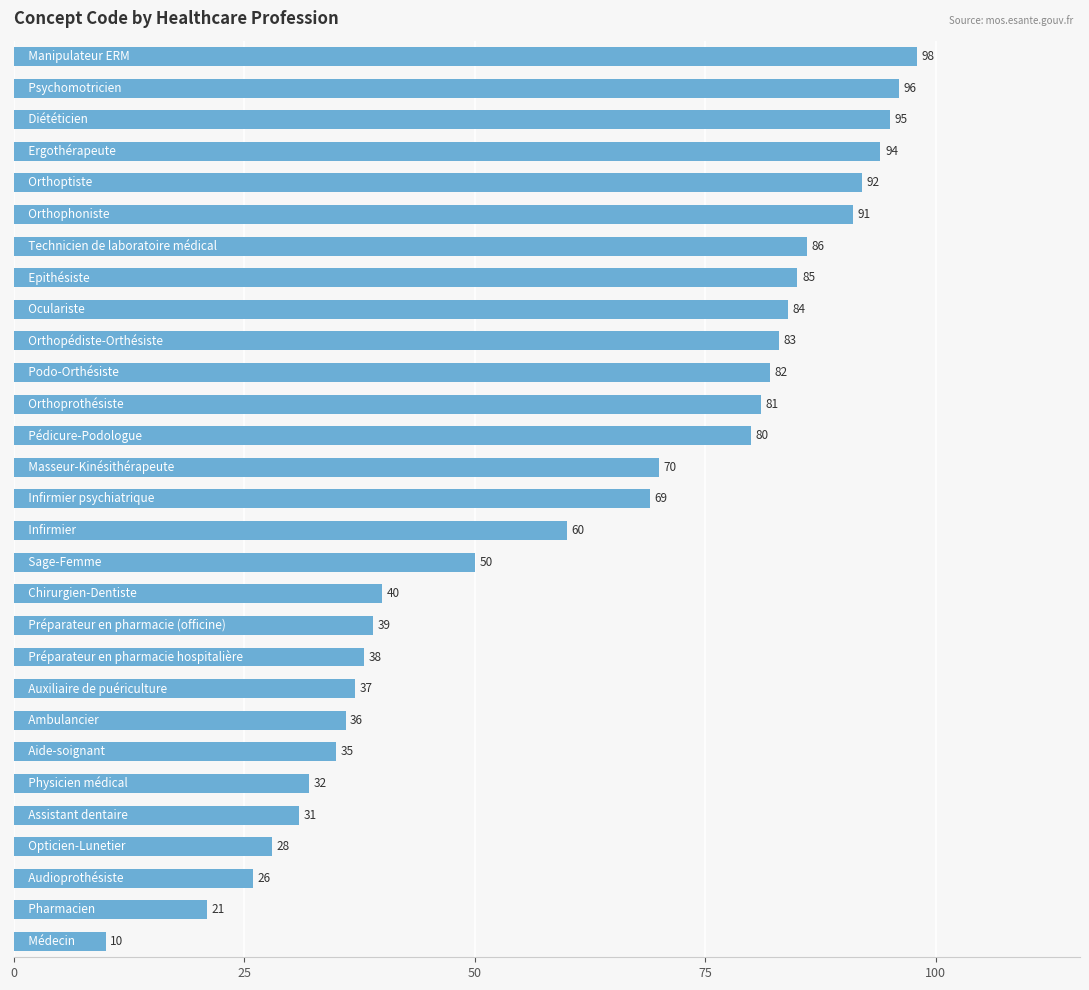

What is the smallest value displayed?

10